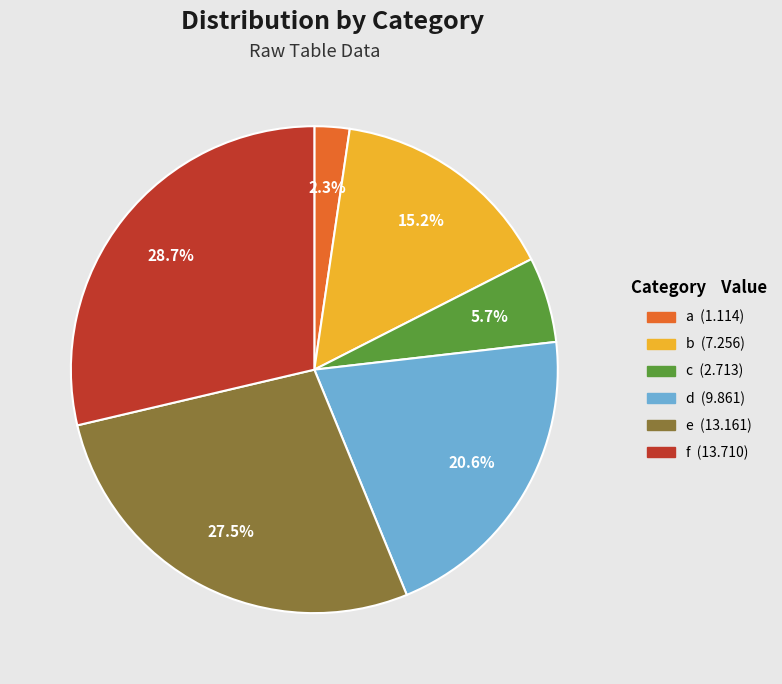

Is there a majority slice in this chart?

No